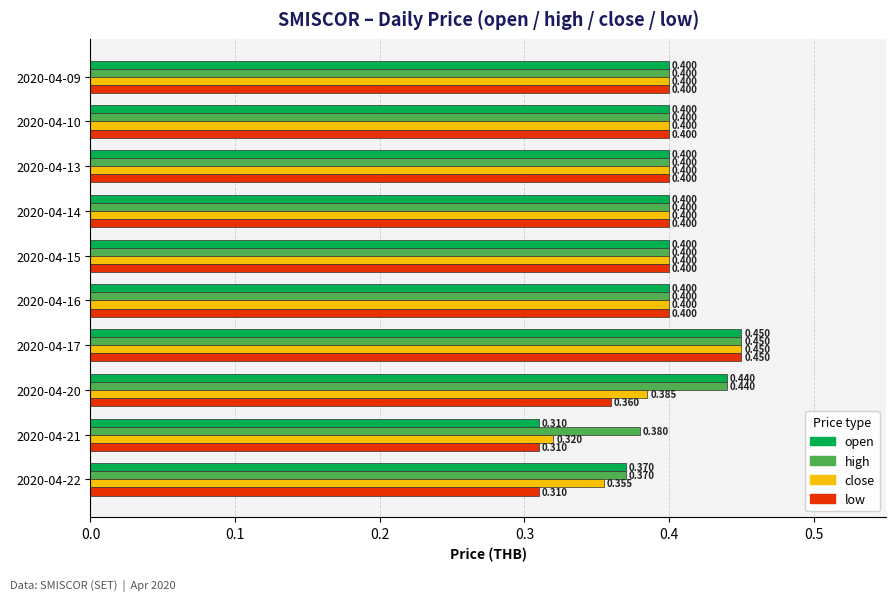

Which category has the highest value across all series?

2020-04-17